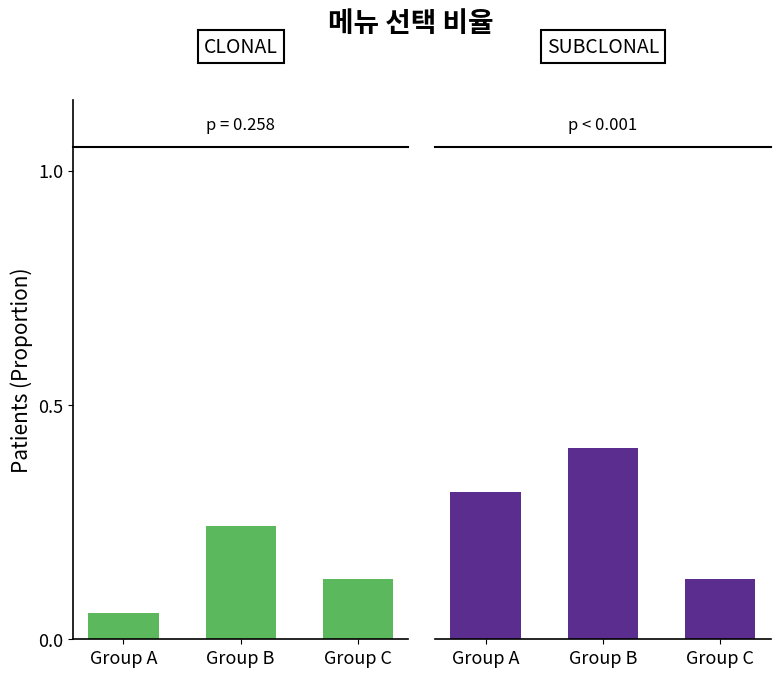

Are the bars horizontal?

No